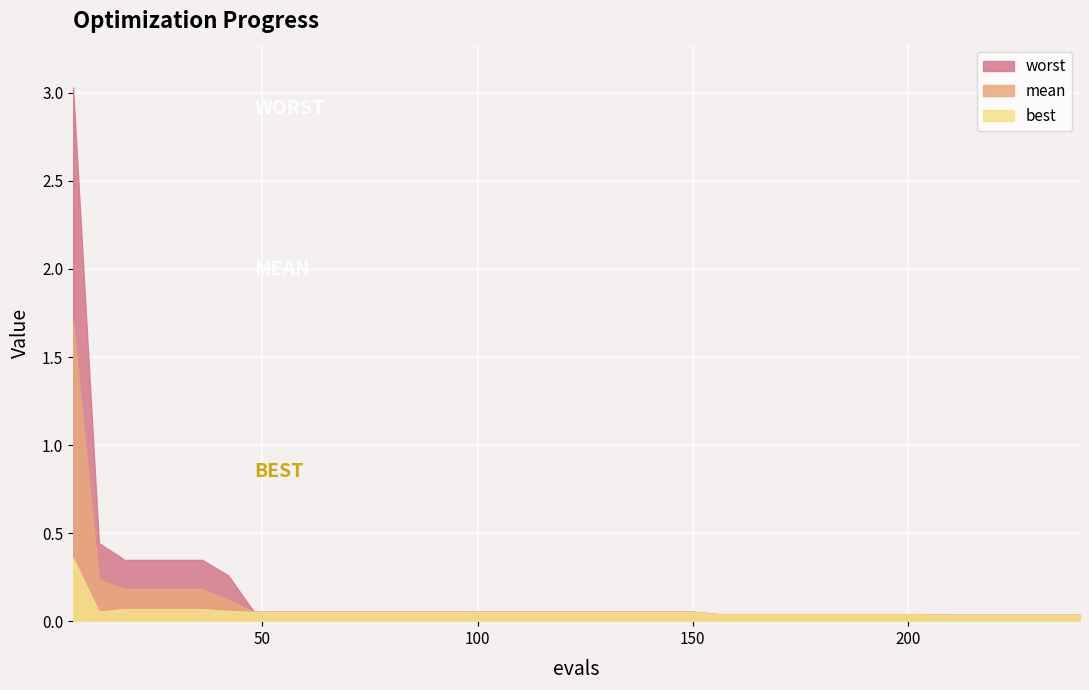

Does the chart display data point markers on the line(s)?

No